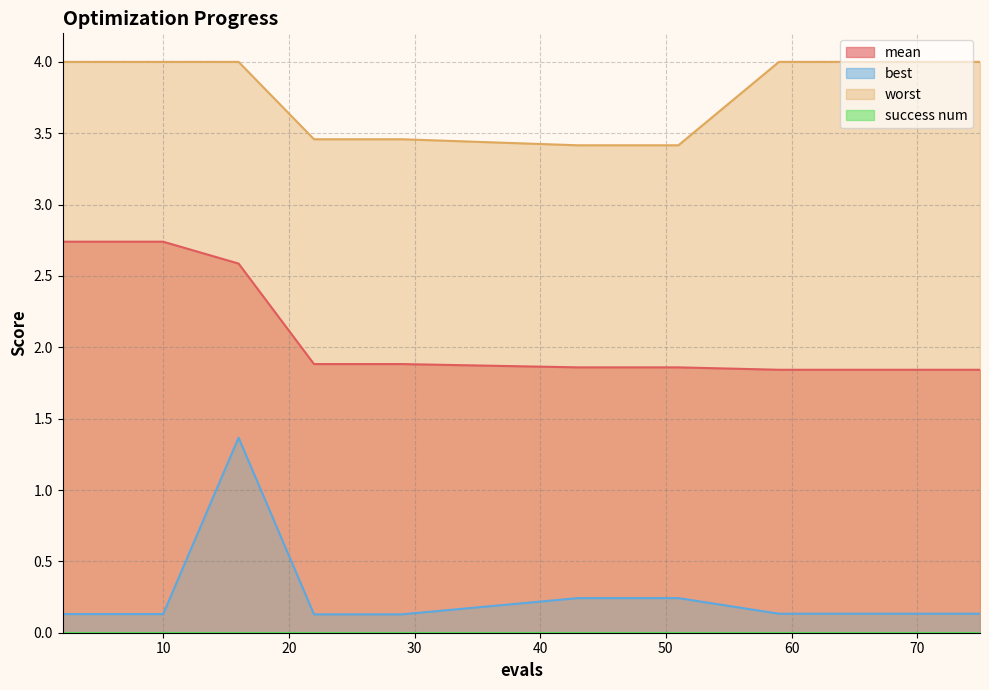

Rank the categories by best value from lowest to highest.

22, 29, 2, 6, 10, 59, 64, 67, 71, 73, 75, 43, 51, 16